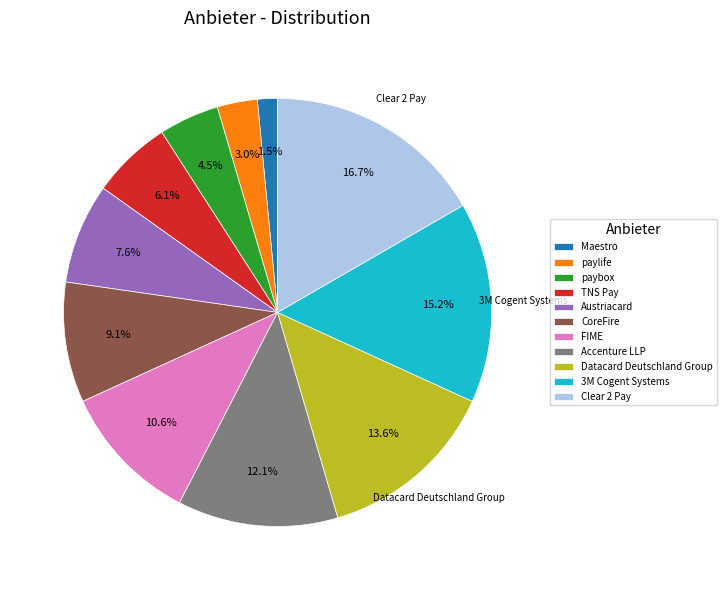

What percentage do FIME and Datacard Deutschland Group together represent?

24.2%